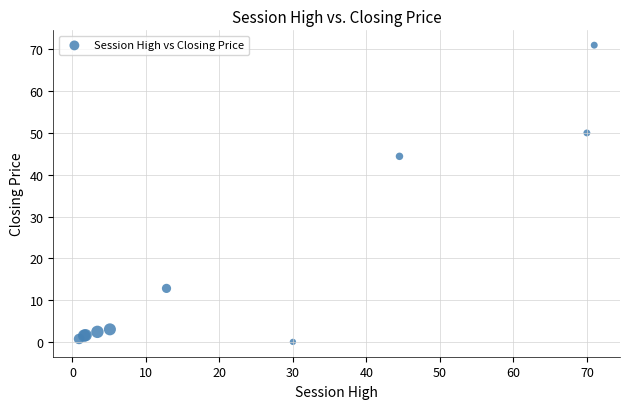

What Y value in the scatter plot is closest to 35?

44.4